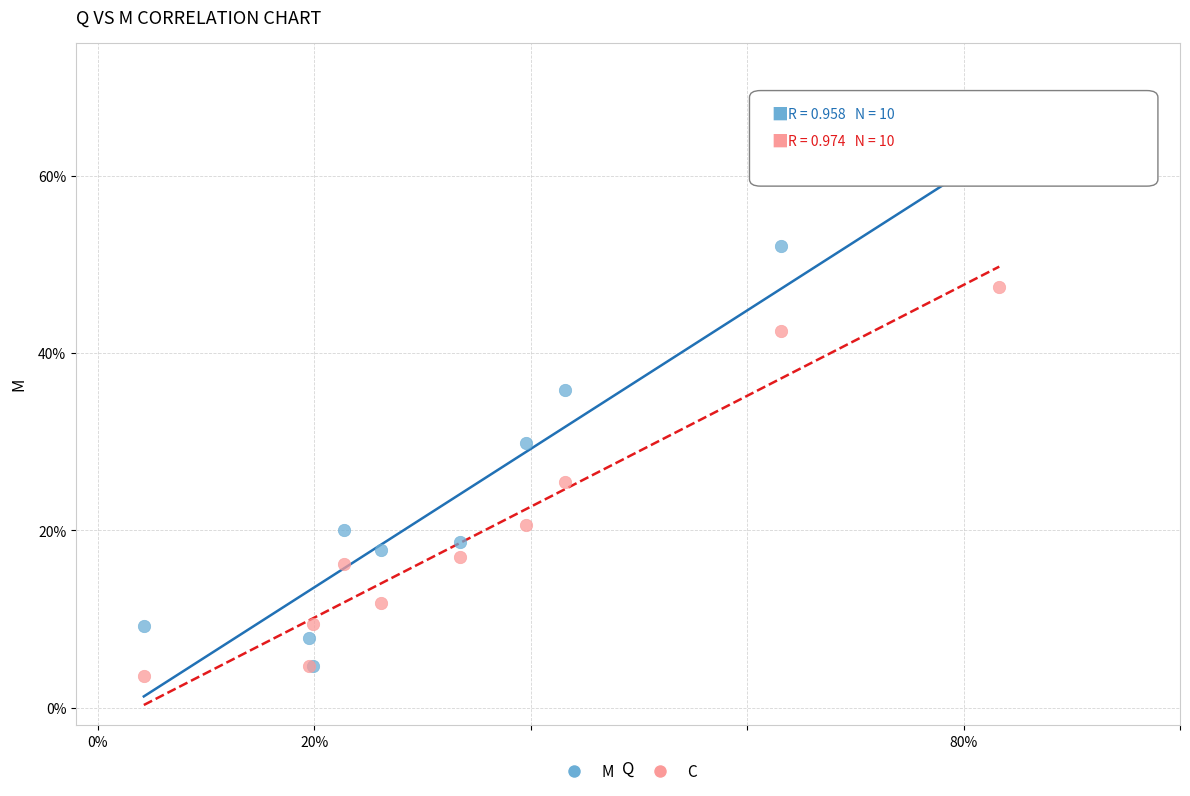

Which series contains the highest Y value?

M